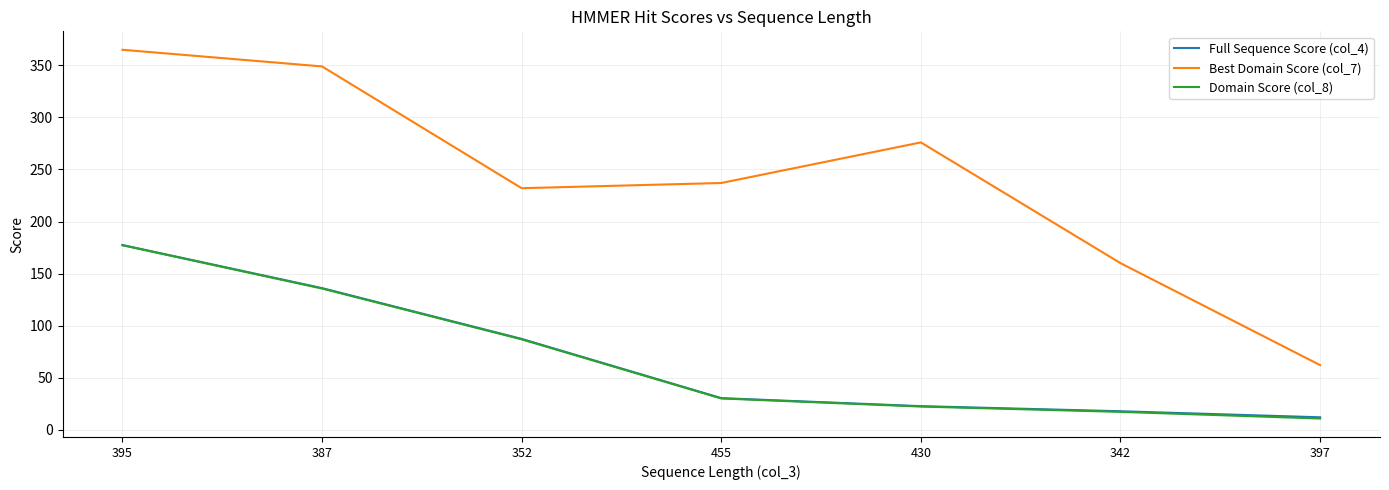

Is this an area chart (filled region under the line)?

No